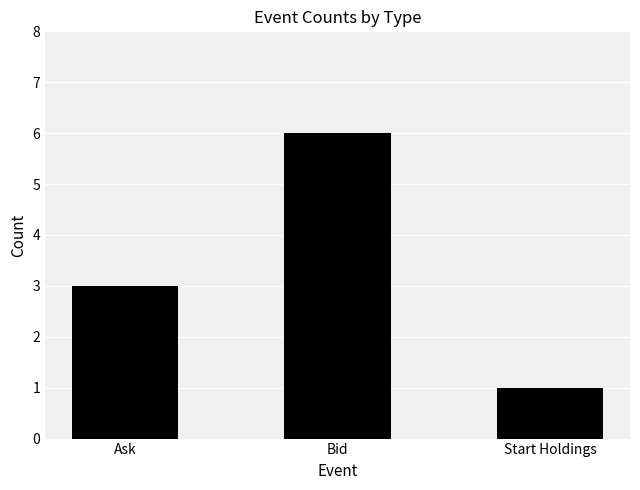

The value at Ask is 4. True or false?

False